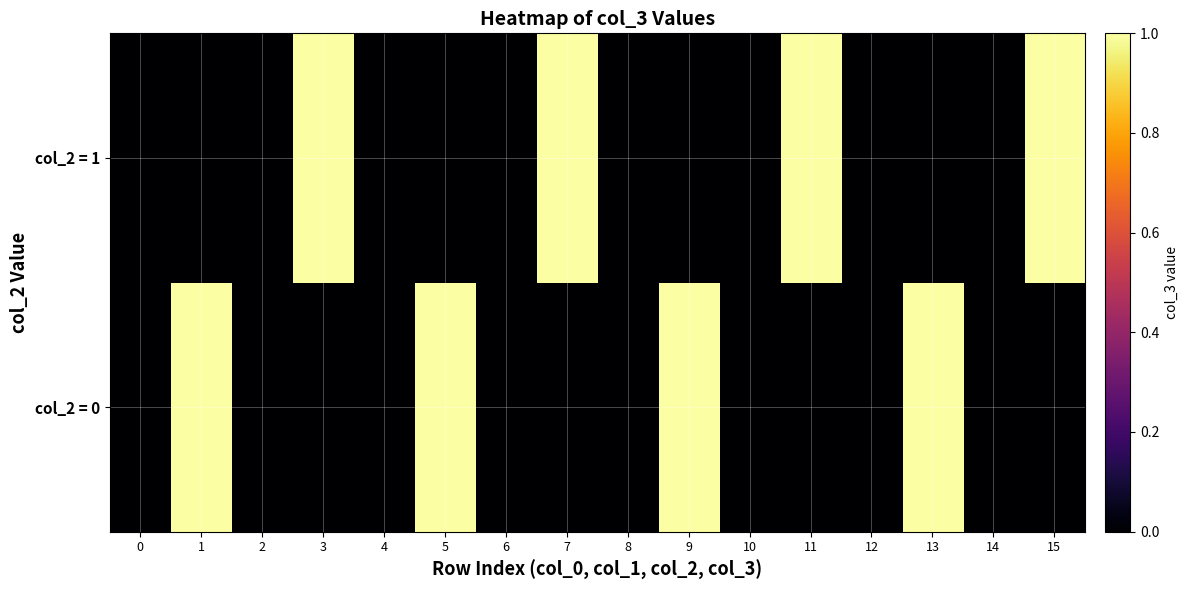

Which series changed the most between 2 and 5?

col_2 = 0